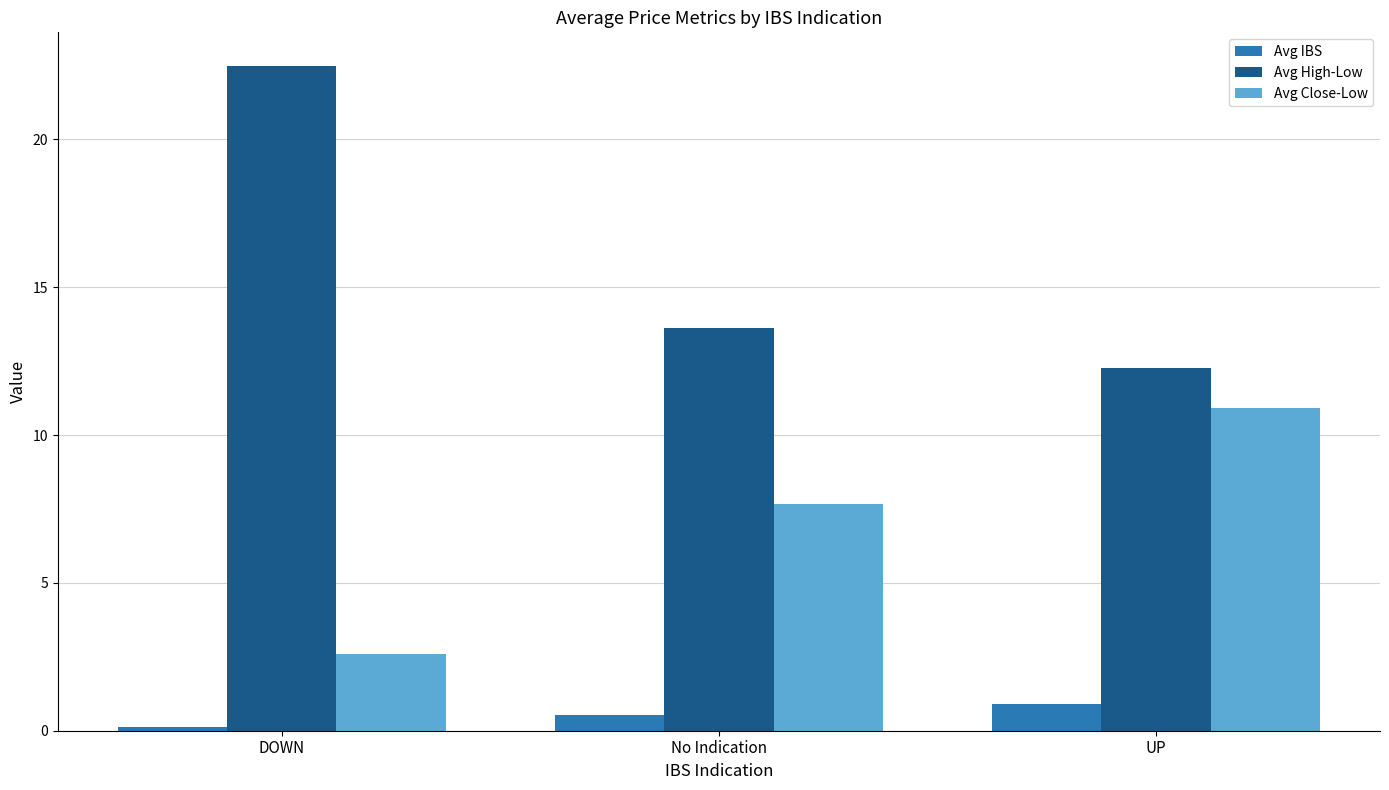

Rank the series at No Indication from highest to lowest value.

Avg High-Low, Avg Close-Low, Avg IBS